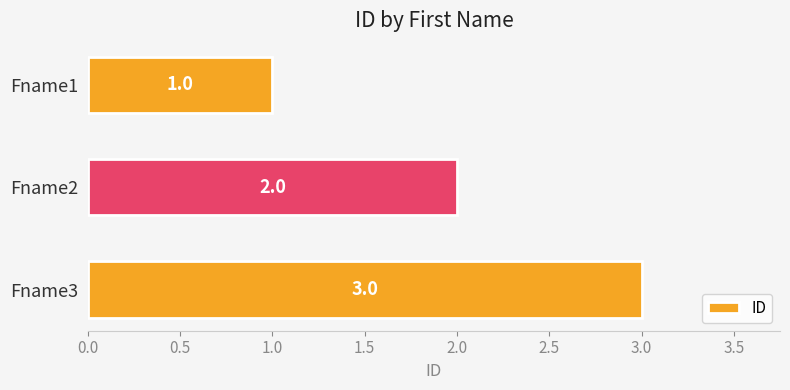

What is the change in value from Fname2 to Fname3?

+1